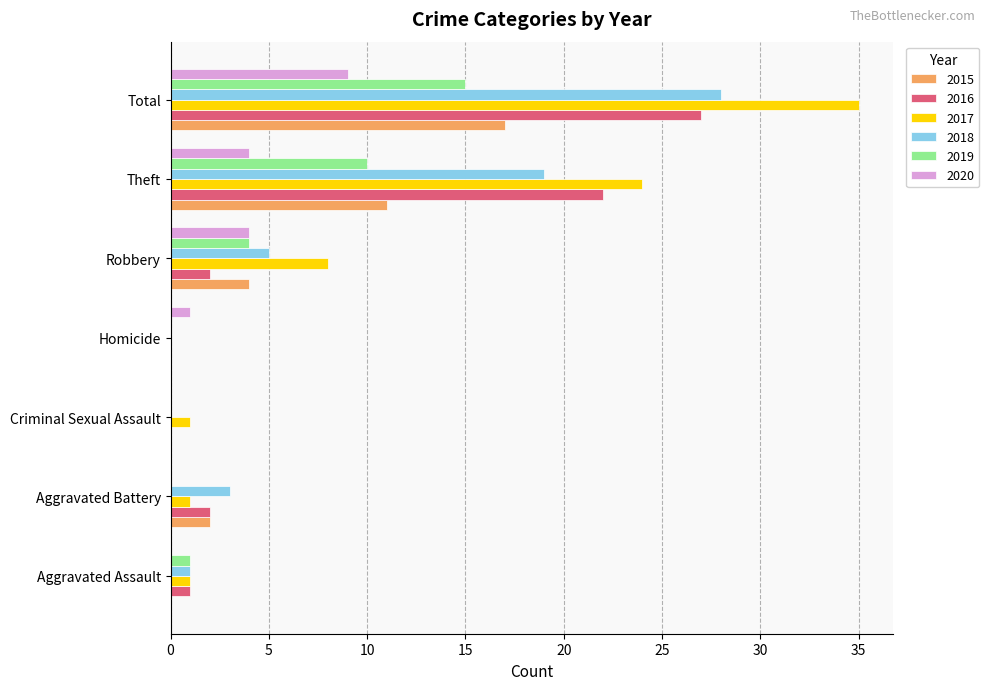

Is the value of 2017 at Total greater than the value of 2016 at Aggravated Assault?

Yes